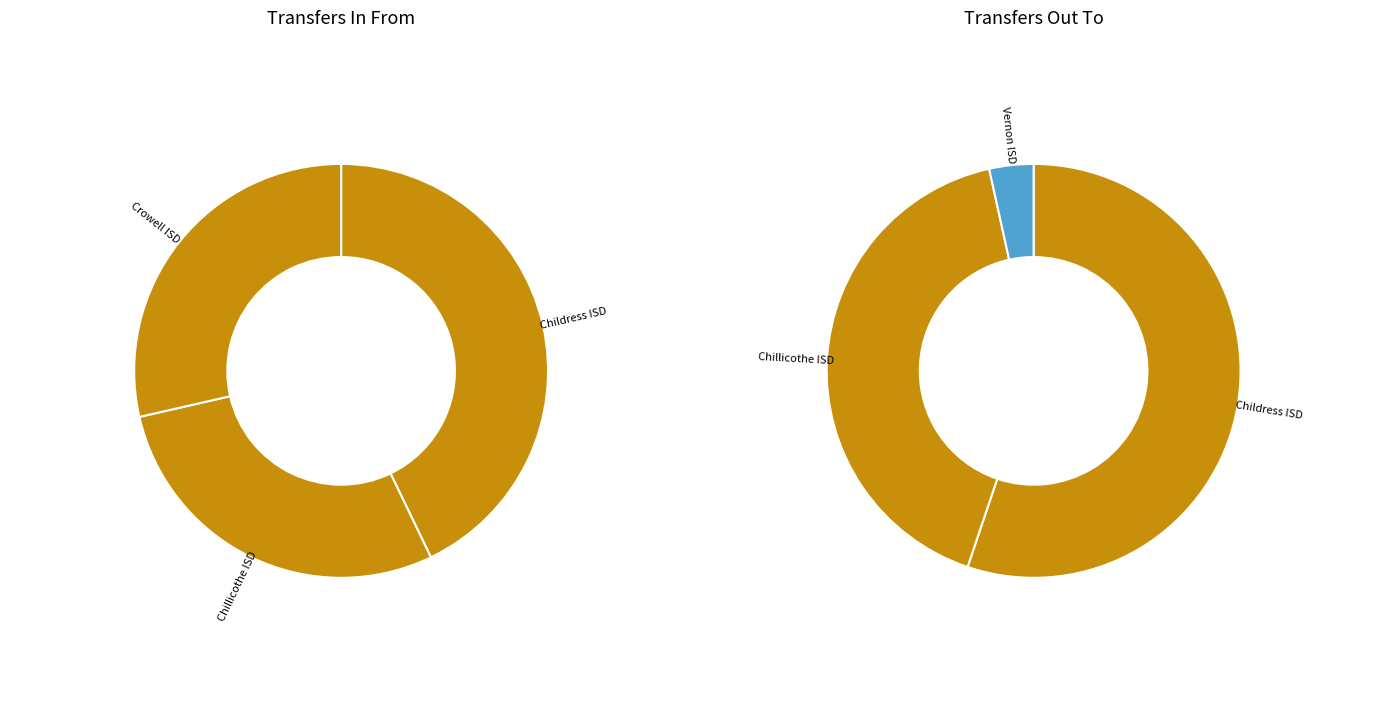

Count the number of slices in the pie.

3